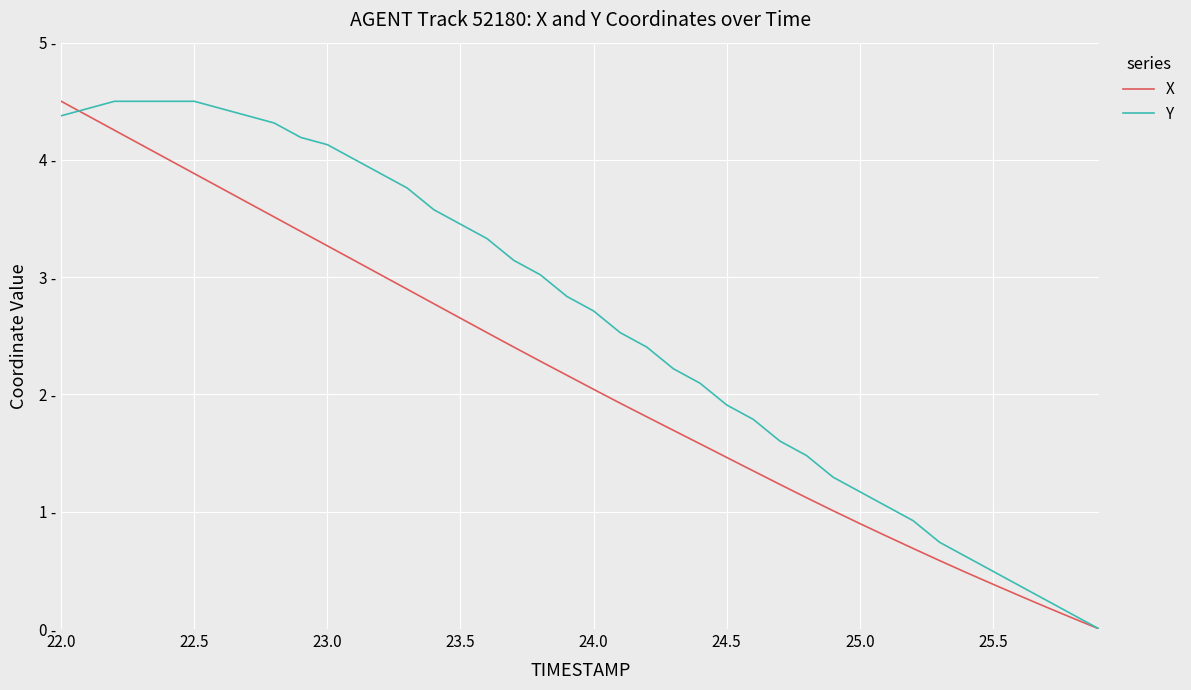

What are all the series names shown in the legend?

X, Y